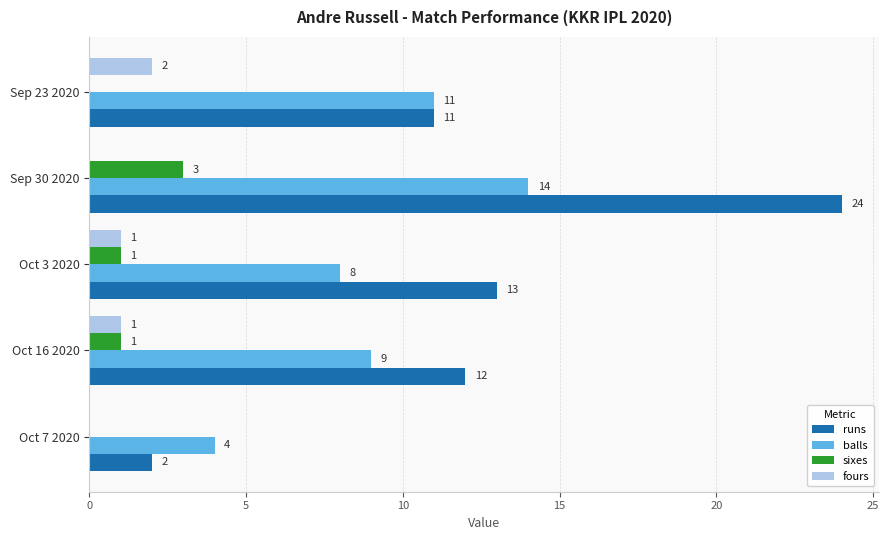

Between Sep 23 2020 and Sep 30 2020, which series saw the biggest shift?

runs